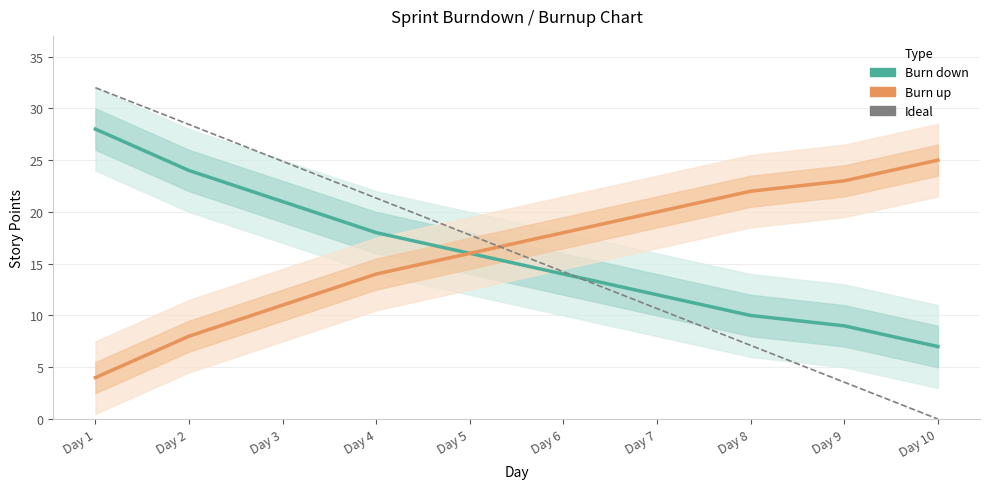

How many intersections are there between Ideal and Burn down?

1